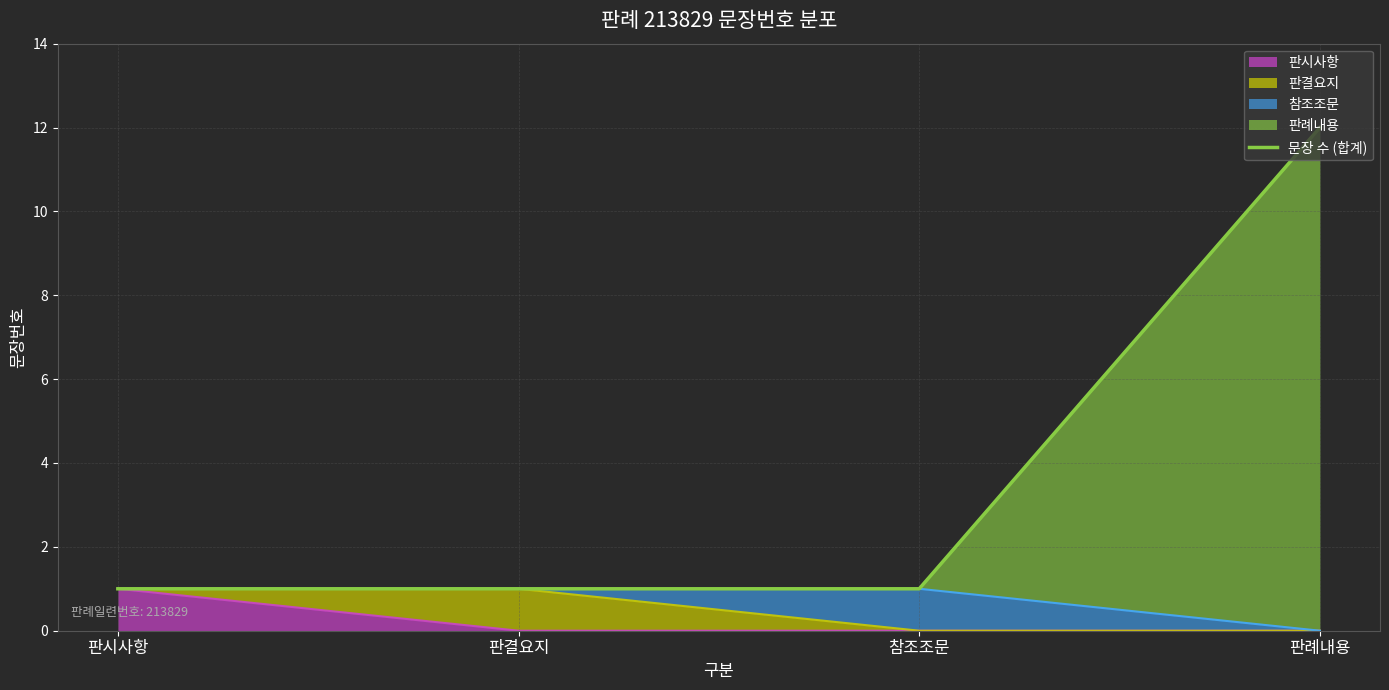

Where is the data nearest to the value 6?

판시사항